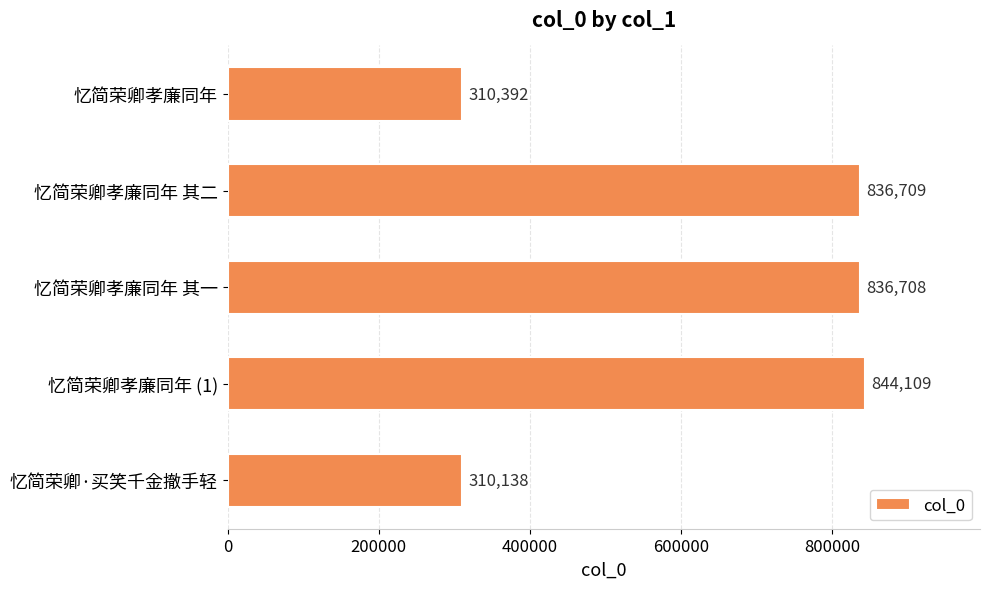

Does the chart contain stacked bars?

No